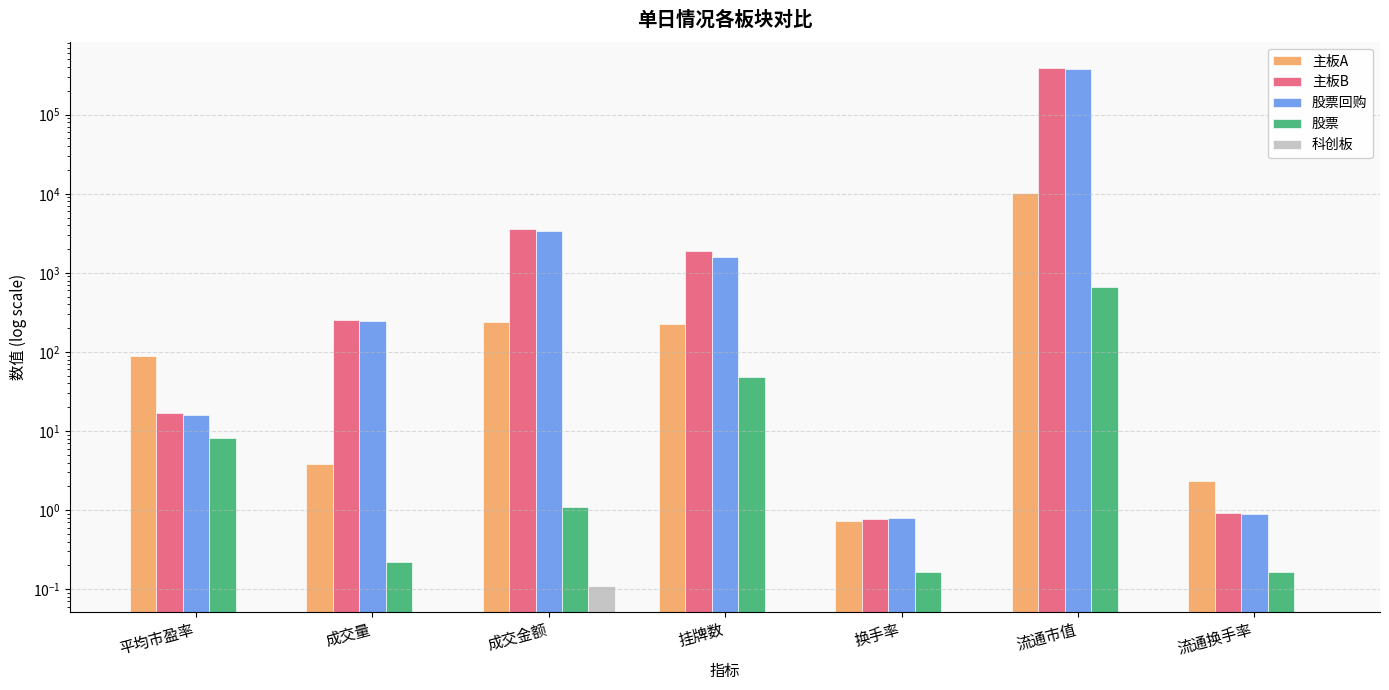

Read the 股票回购 value at 换手率.

0.8